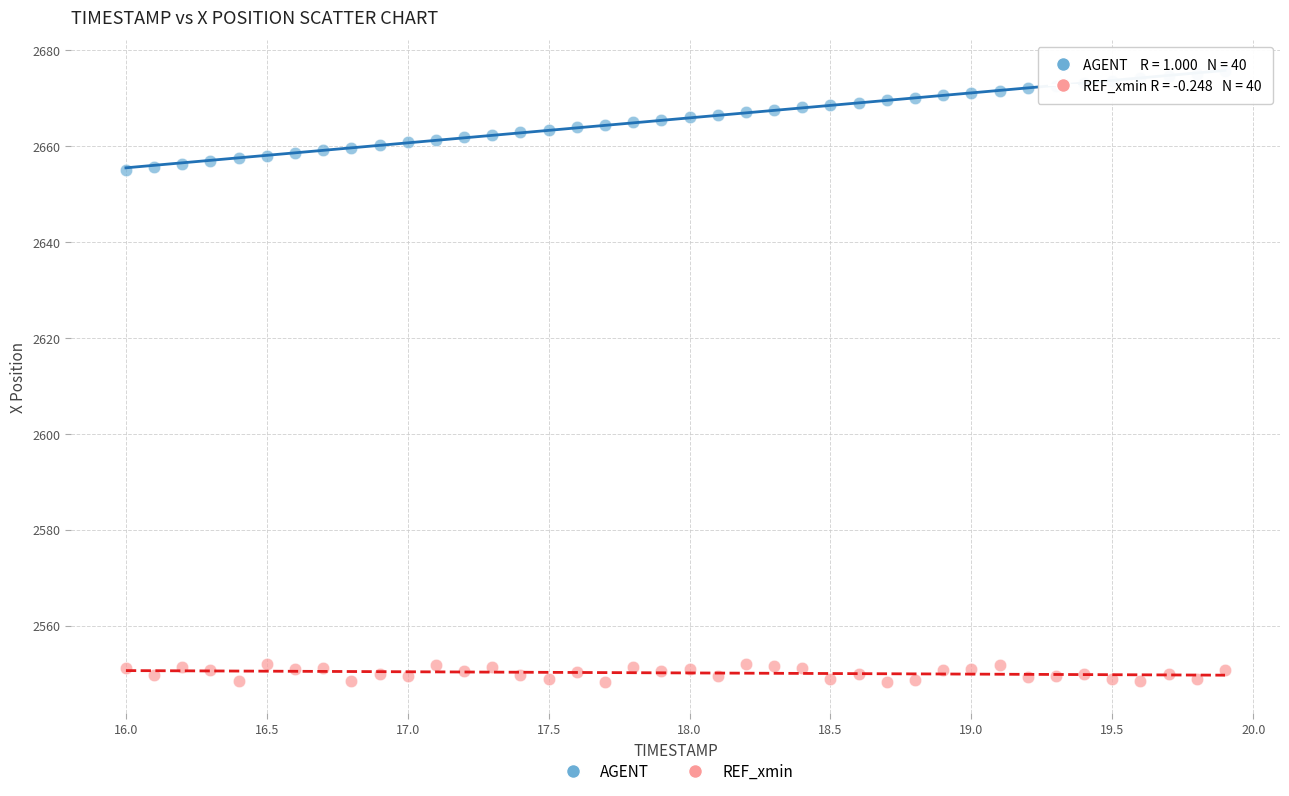

What are all the series names shown in the legend?

AGENT, REF_xmin